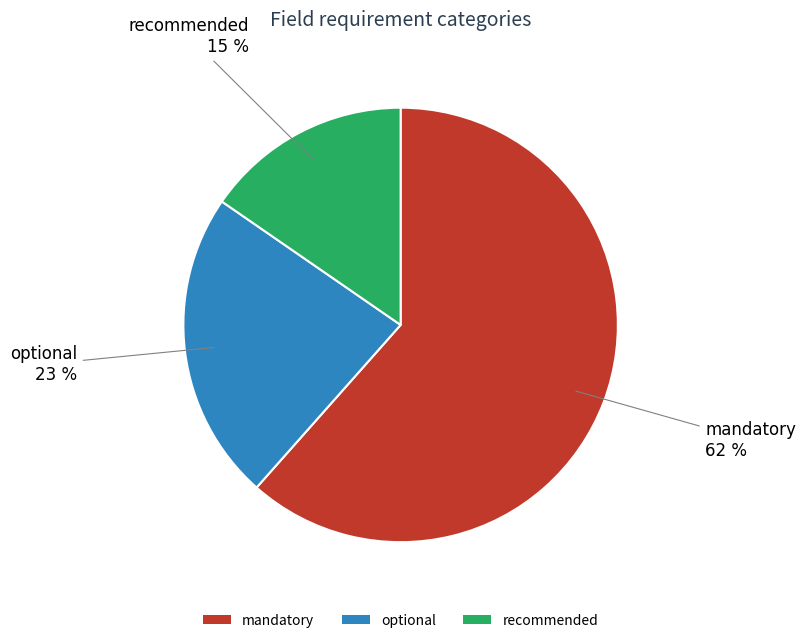

To the nearest percent, what is the combined percentage of optional and mandatory?

85%